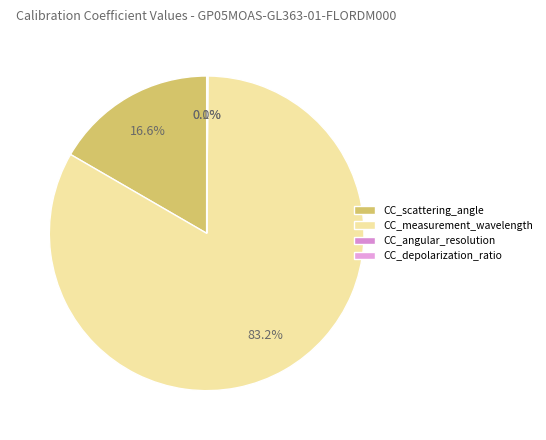

Which category has the biggest portion of the pie?

CC_measurement_wavelength